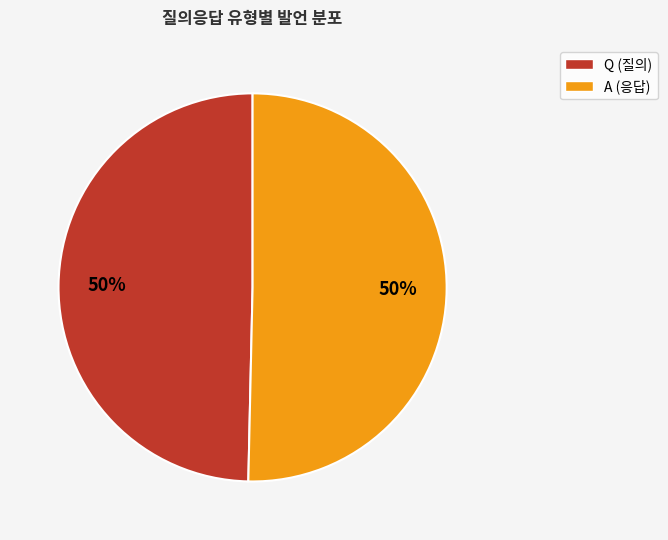

The A slice represents 41% of the pie. True or false?

False